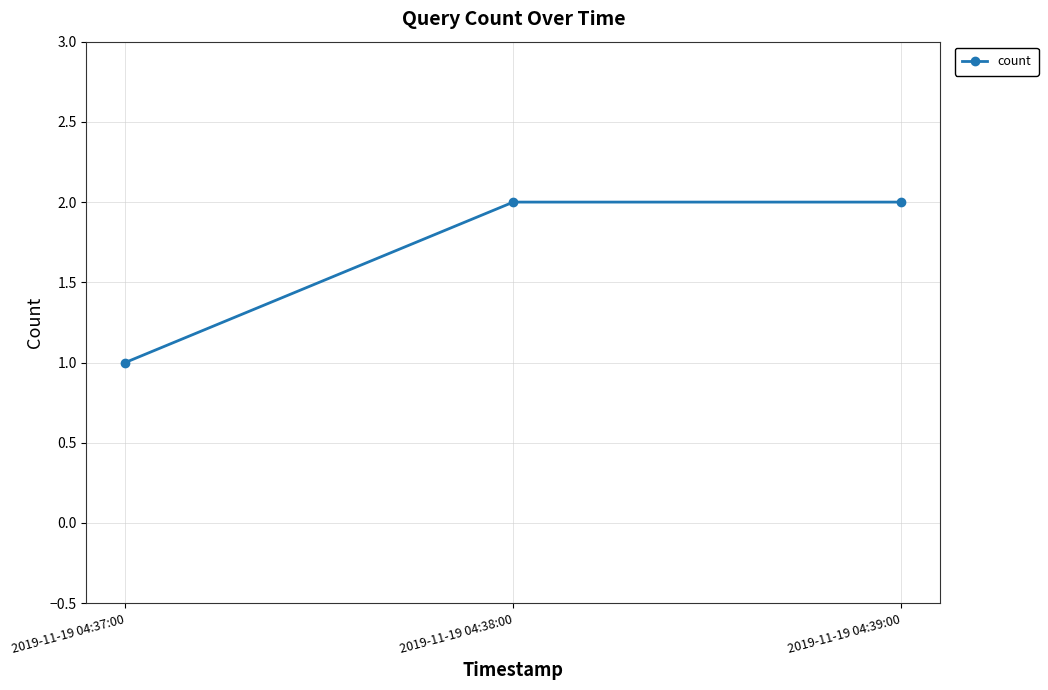

What is the maximum value shown in the chart?

2